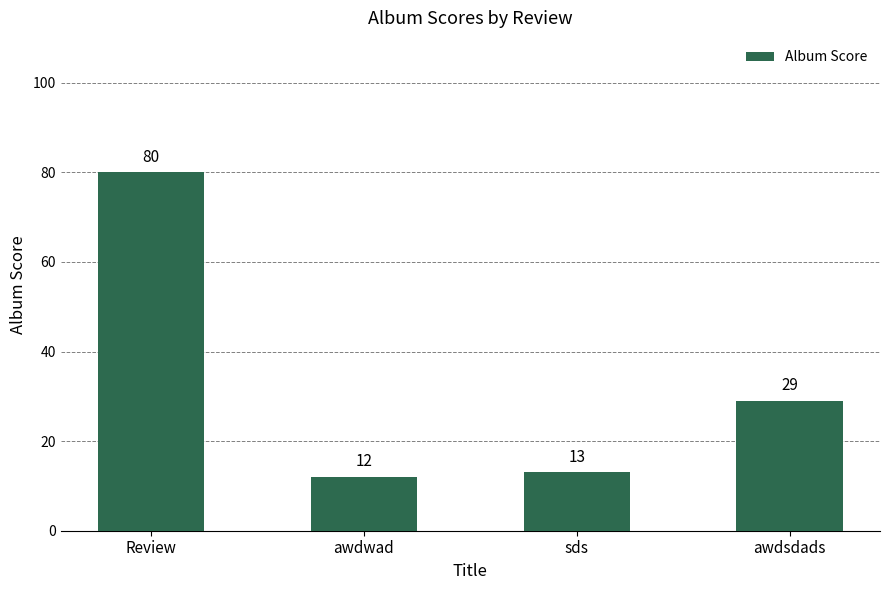

Reading left to right, what are all the values shown in this chart?

Review=80	awdwad=12	sds=13	awdsdads=29